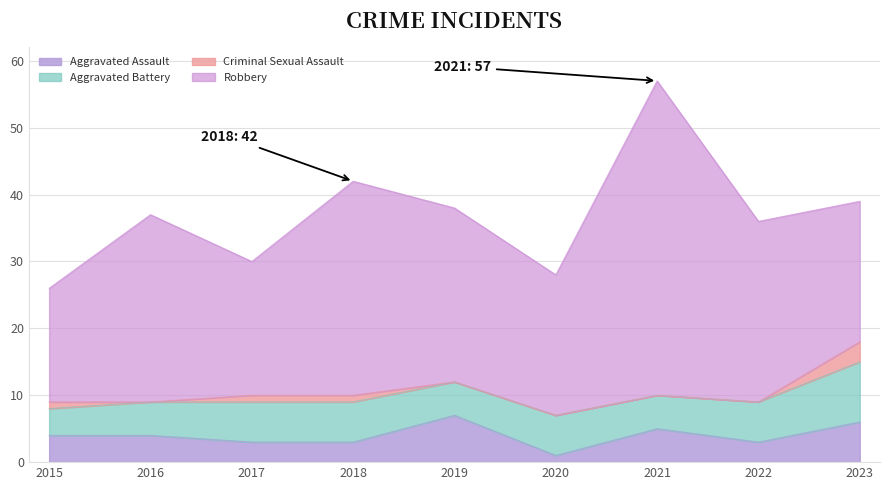

True or false: Aggravated Battery and Robbery cross at least once.

False